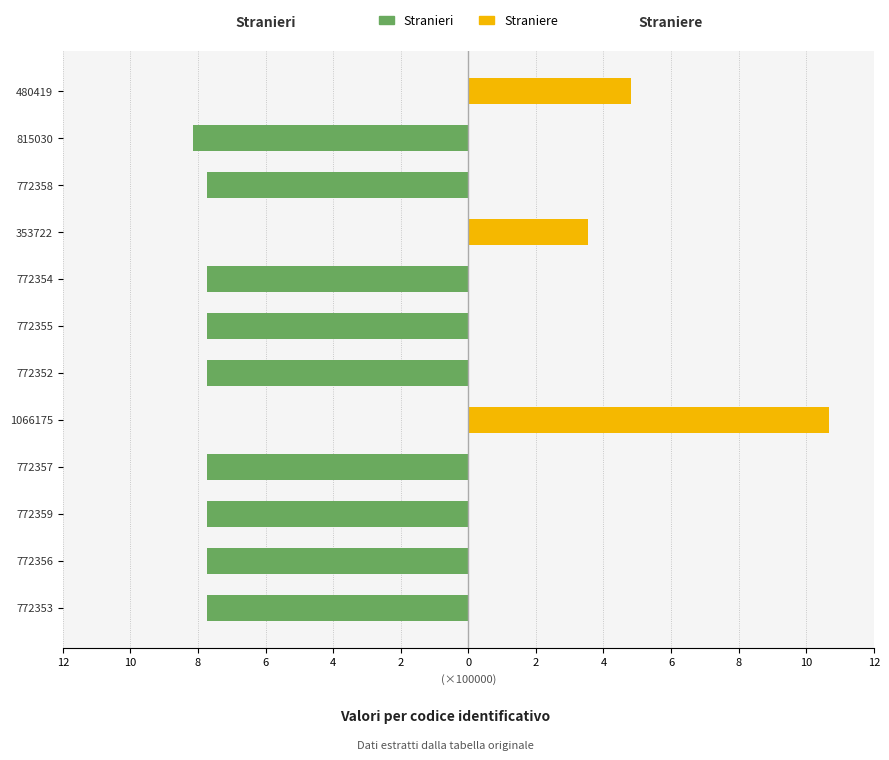

Are the bars grouped side by side (vs. stacked)?

Yes